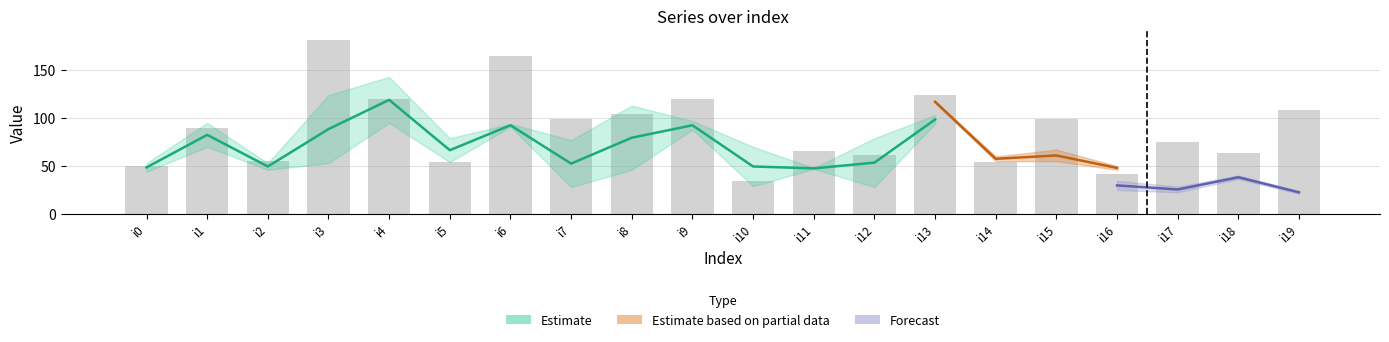

What is the sum of all values?

1766